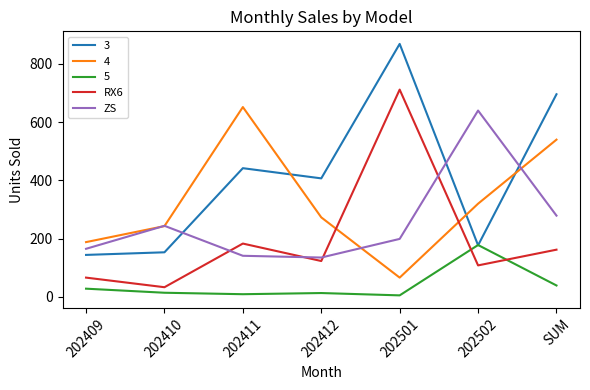

At which category does the chart reach its peak across all series?

202501